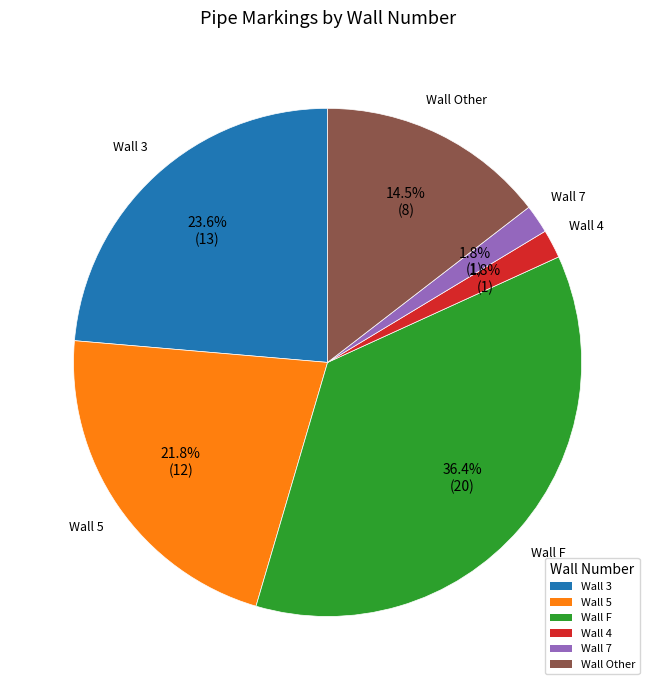

Which has a higher value, Wall 3 or Wall 4?

Wall 3